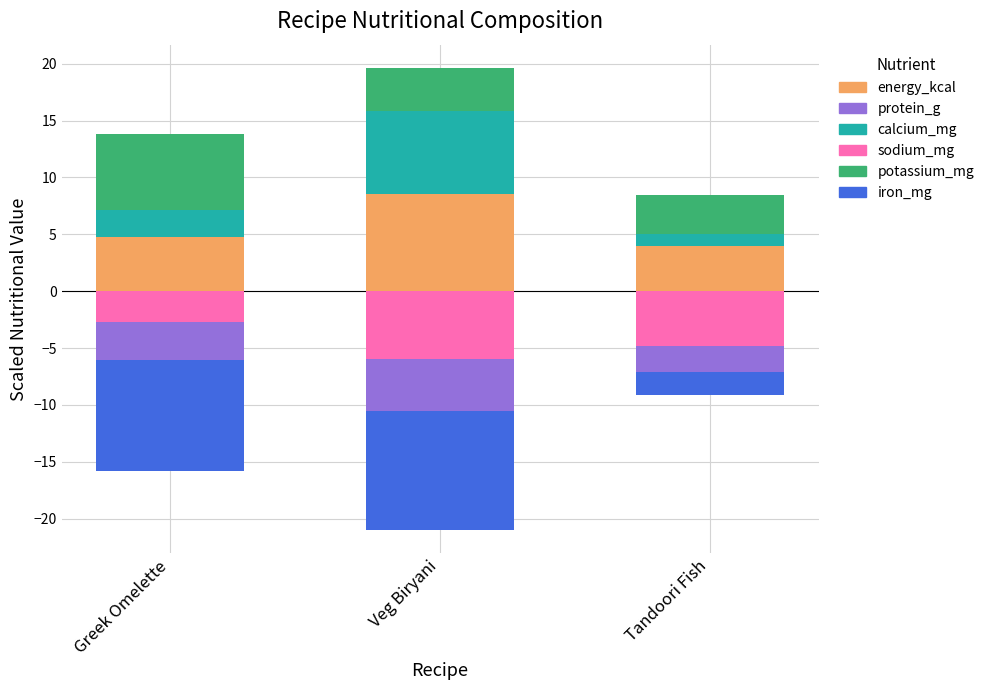

Which series has the largest range (max minus min)?

iron_mg